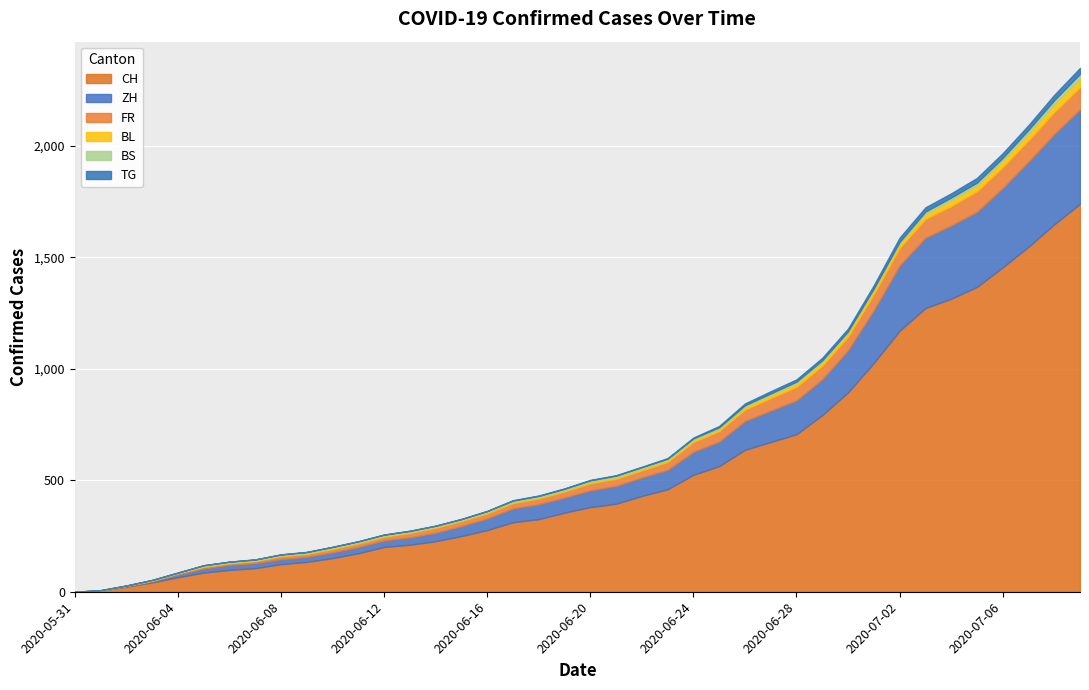

At which label does FR reach its minimum?

2020-05-31